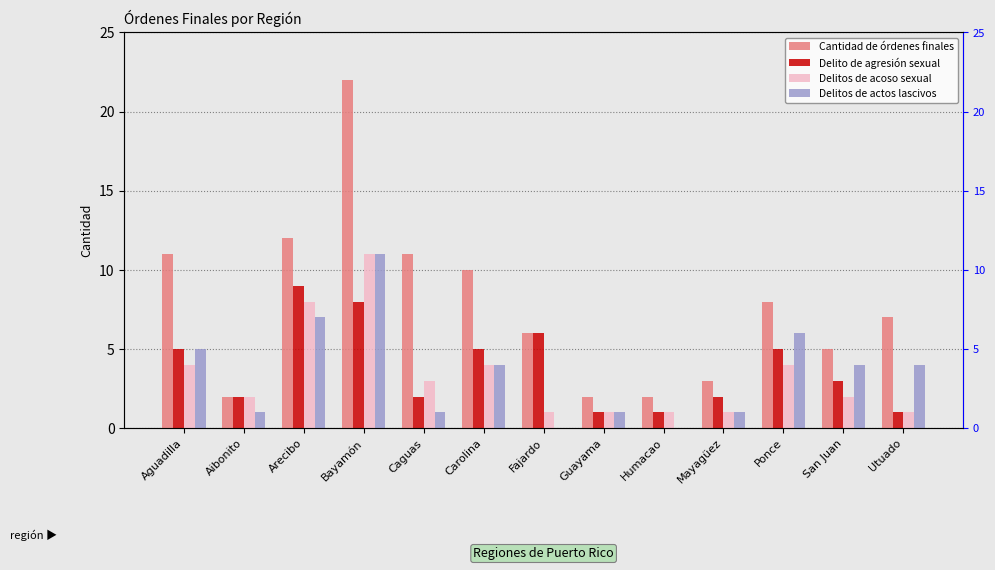

What position from the right is Ponce?

3